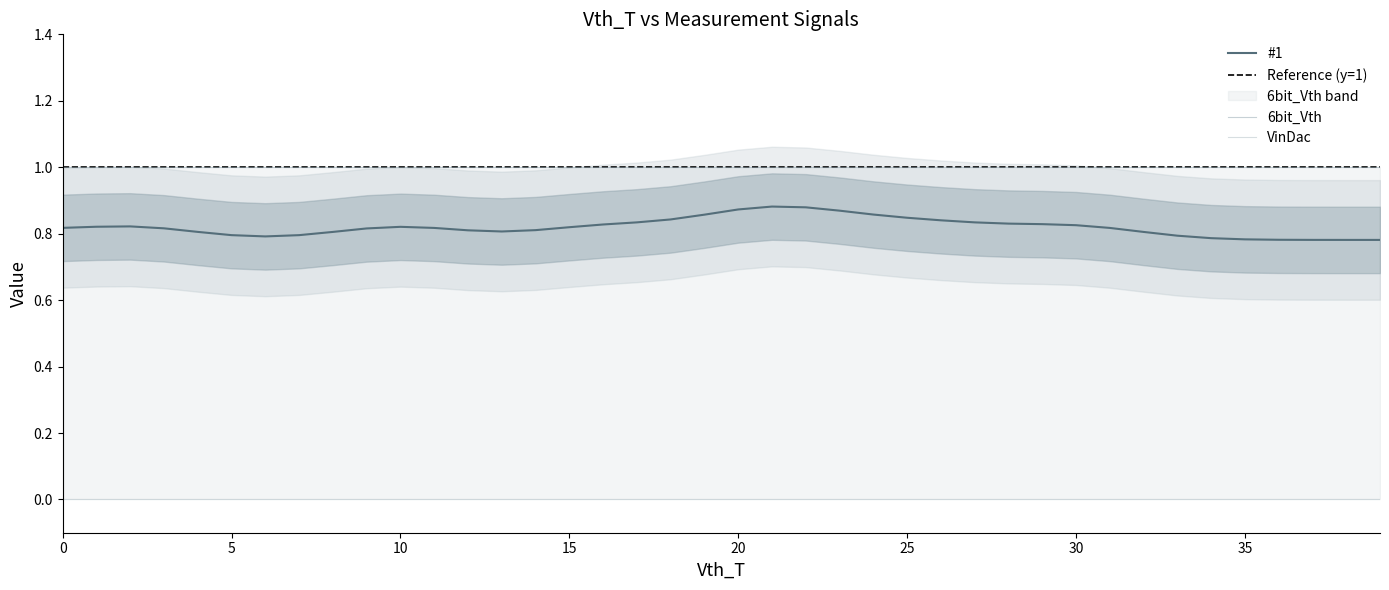

What is the spread (max minus min) of values at 39?

1.0